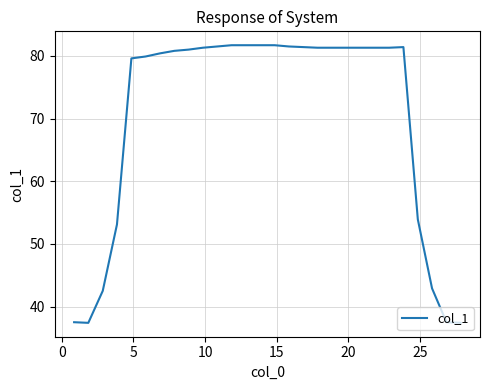

What is the minimum value shown in the chart?

37.4